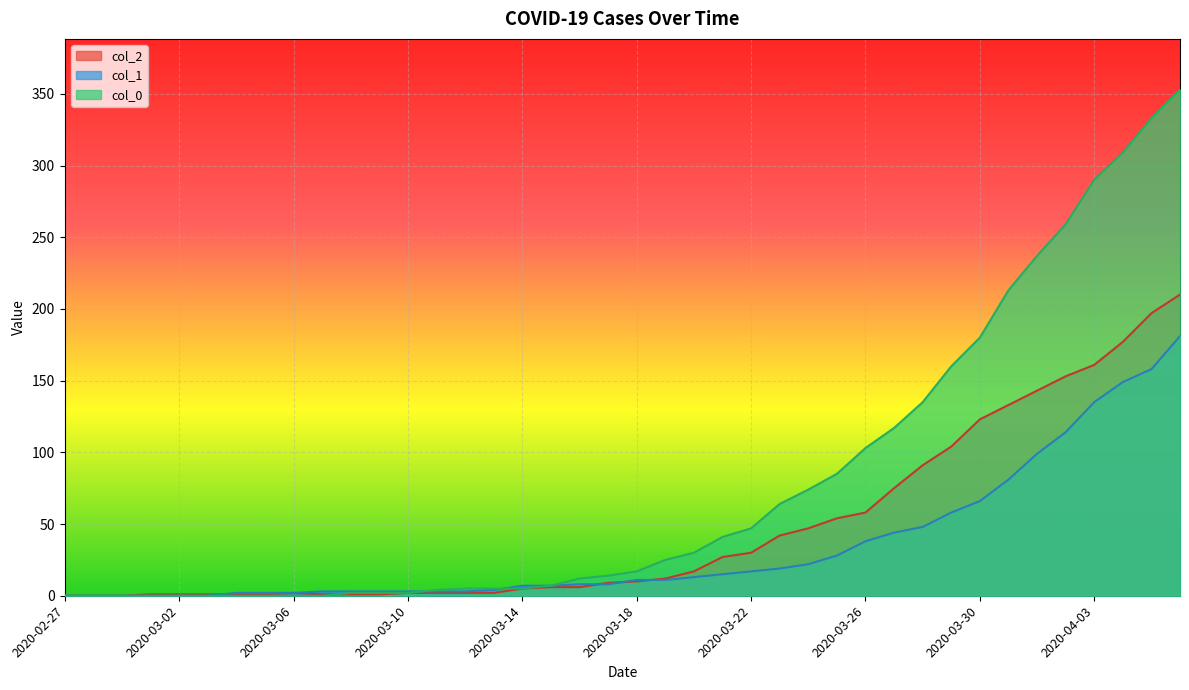

What position from the right is 2020-03-05?

33